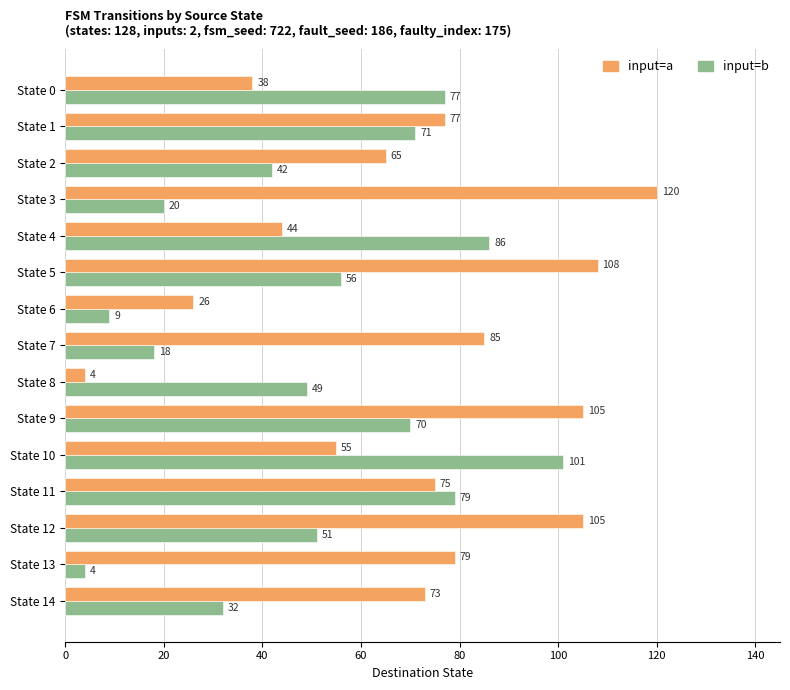

What is the spread (max minus min) of values at State 5?

52